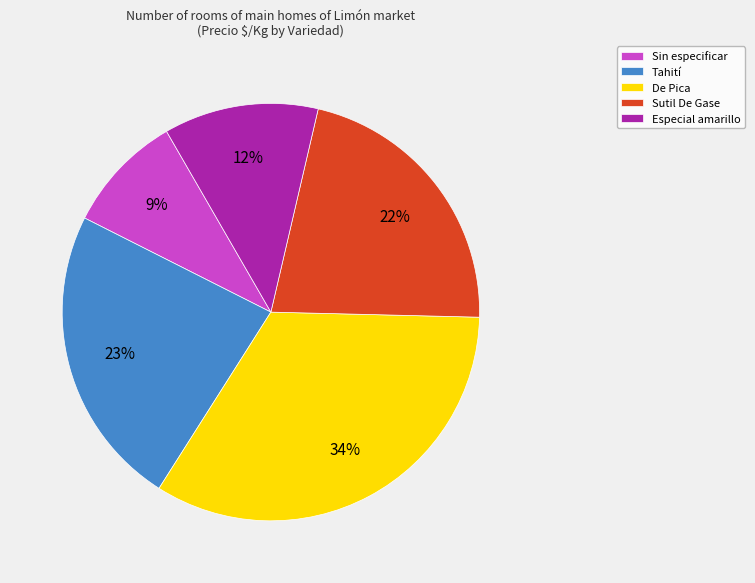

Which has a higher value, Especial amarillo or Tahití?

Tahití